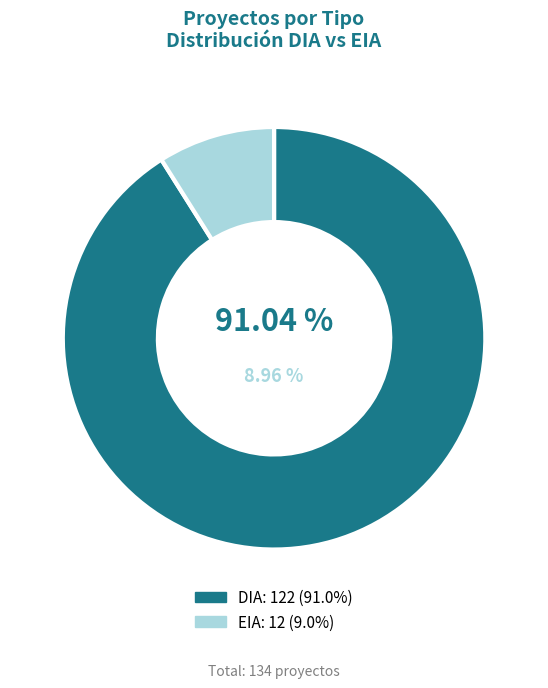

Which slice is the largest?

DIA